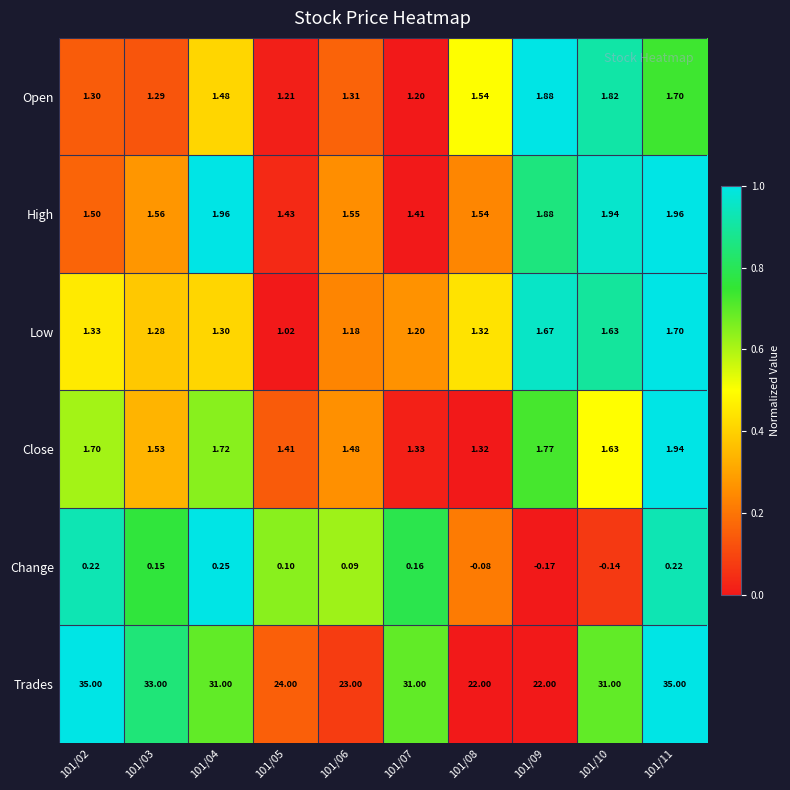

Rank the series at 101/03 from highest to lowest value.

Trades, High, Close, Open, Low, Change